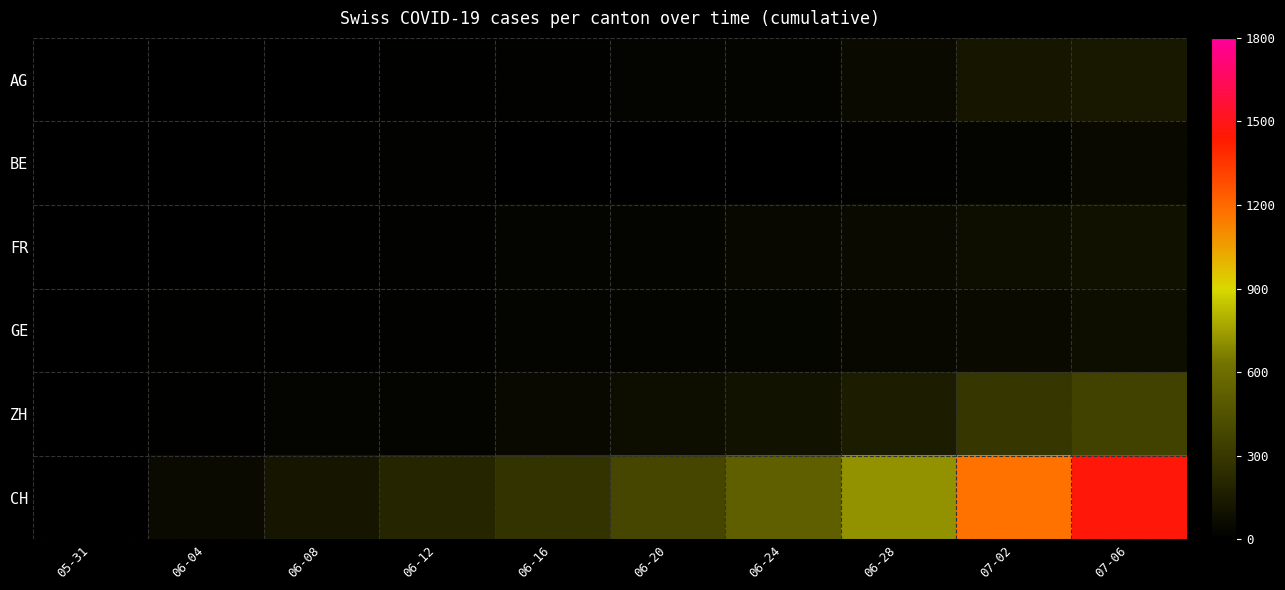

Rank the series at 06-20 from highest to lowest value.

CH, ZH, FR, GE, AG, BE